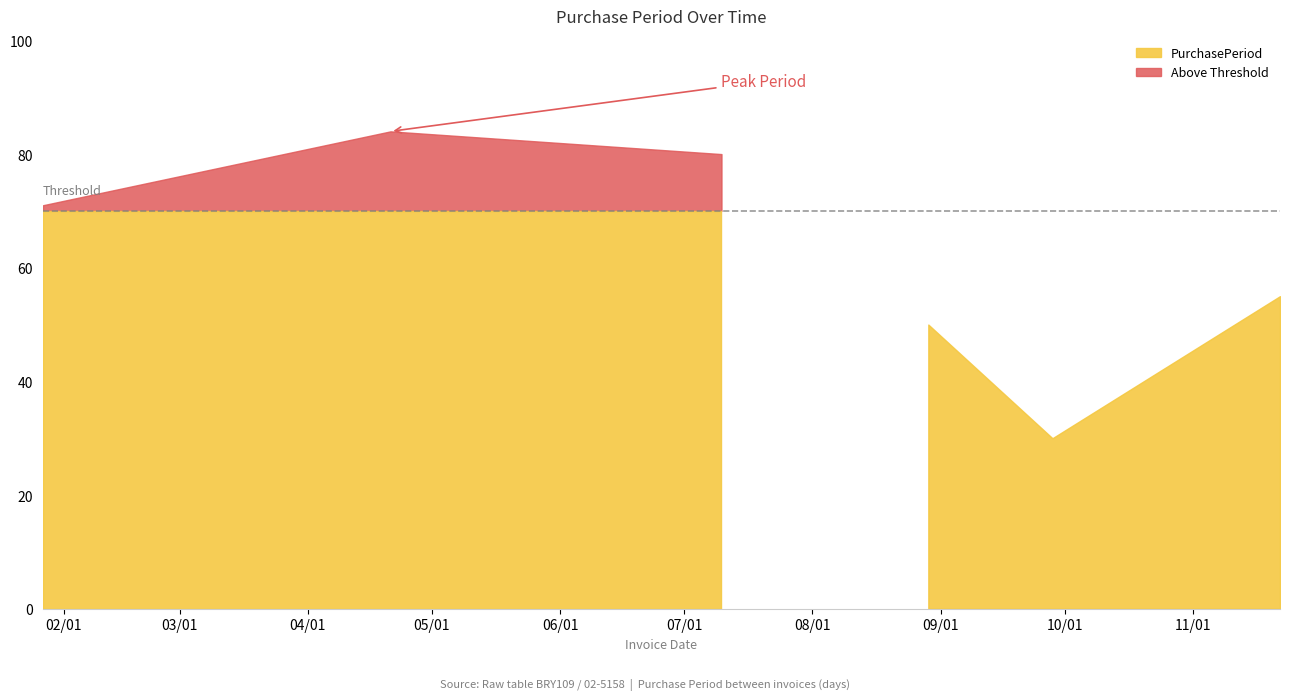

Rank the categories by value from highest to lowest.

2017-04-21, 2017-07-10, 2017-01-27, 2017-11-22, 2017-08-29, 2017-09-28